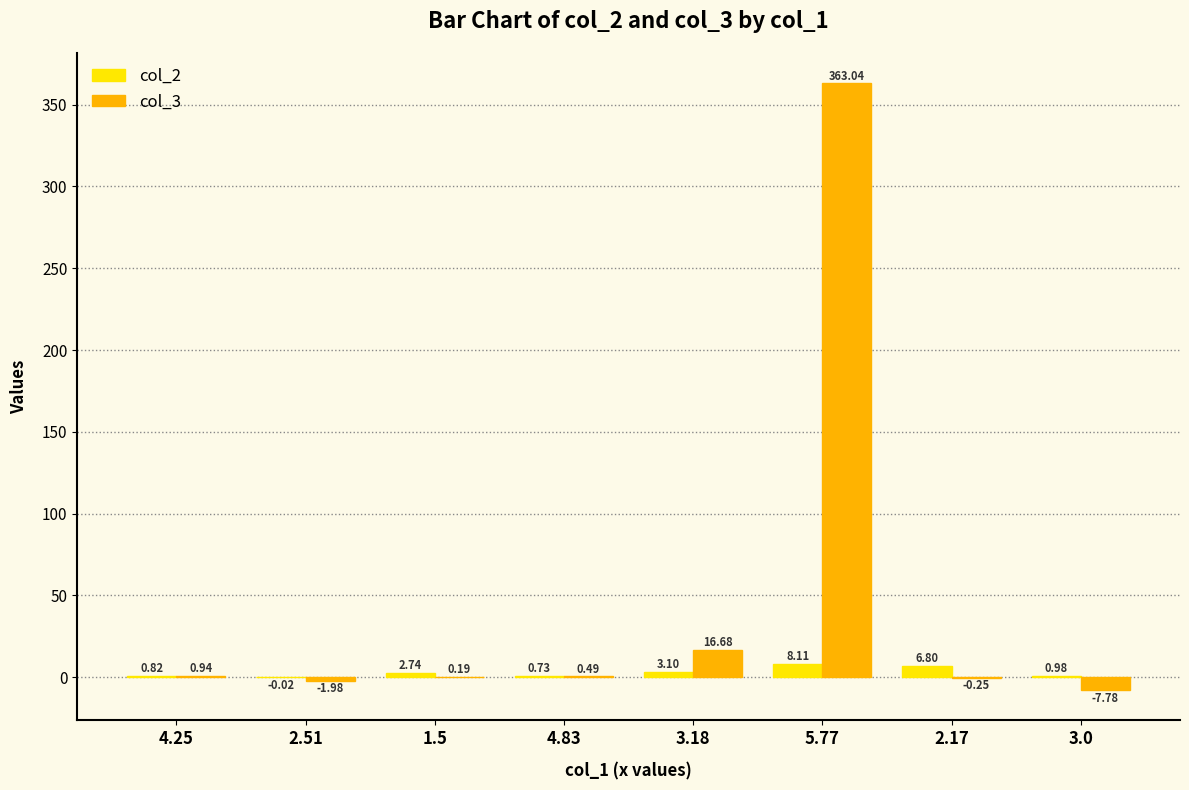

Which series has the widest spread of values?

col_3